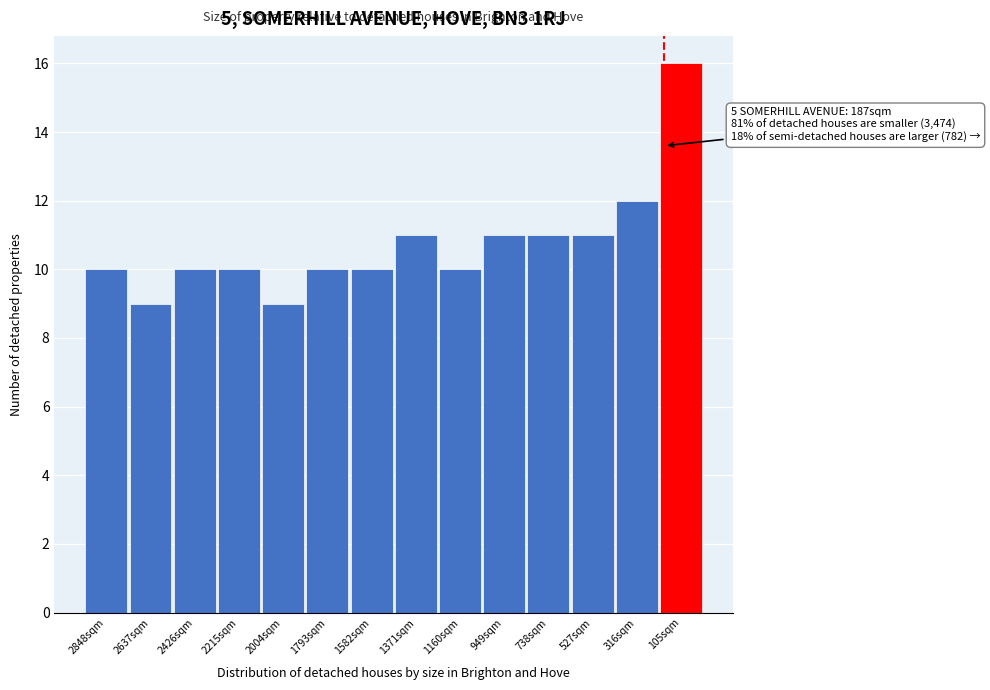

Reading right to left, what are all the values shown in this chart?

16	12	11	11	11	10	11	10	10	9	10	10	9	10